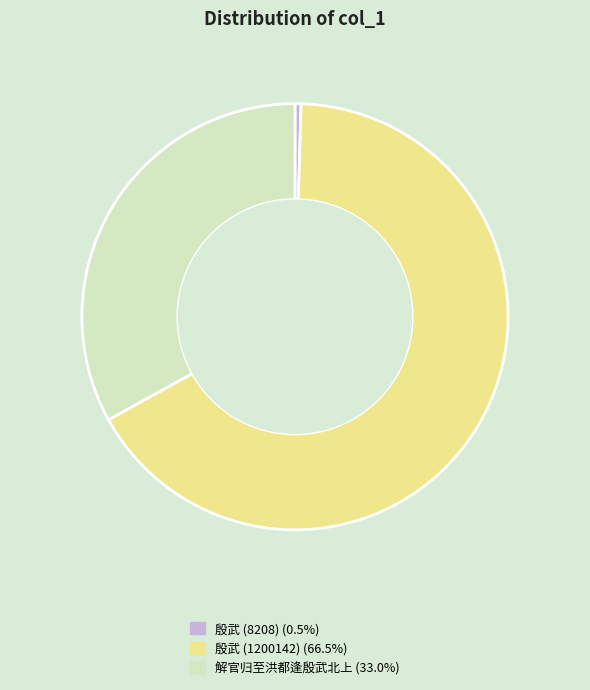

Is there a majority slice in this chart?

Yes